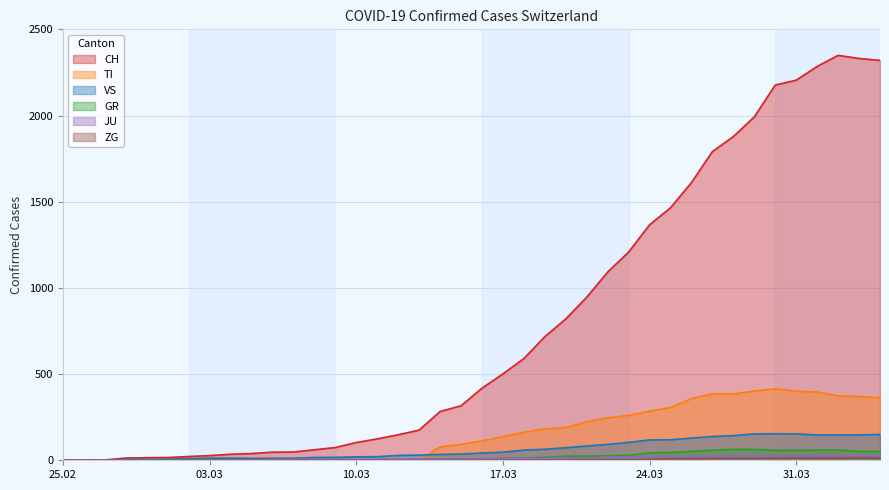

At 2020-03-11, list the series in order from largest to smallest.

CH, VS, JU, TI, GR, ZG